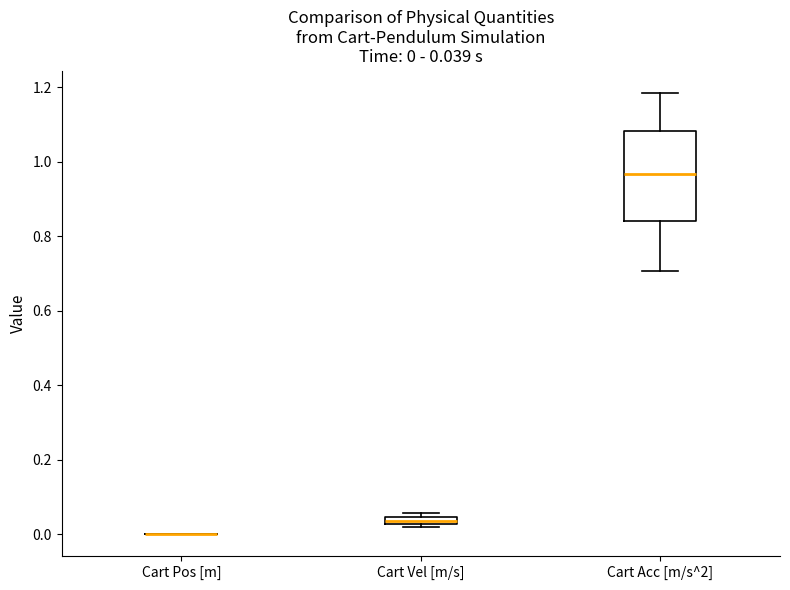

Which box is the tallest, from its lower edge to its upper edge?

Cart Acc [m/s^2]